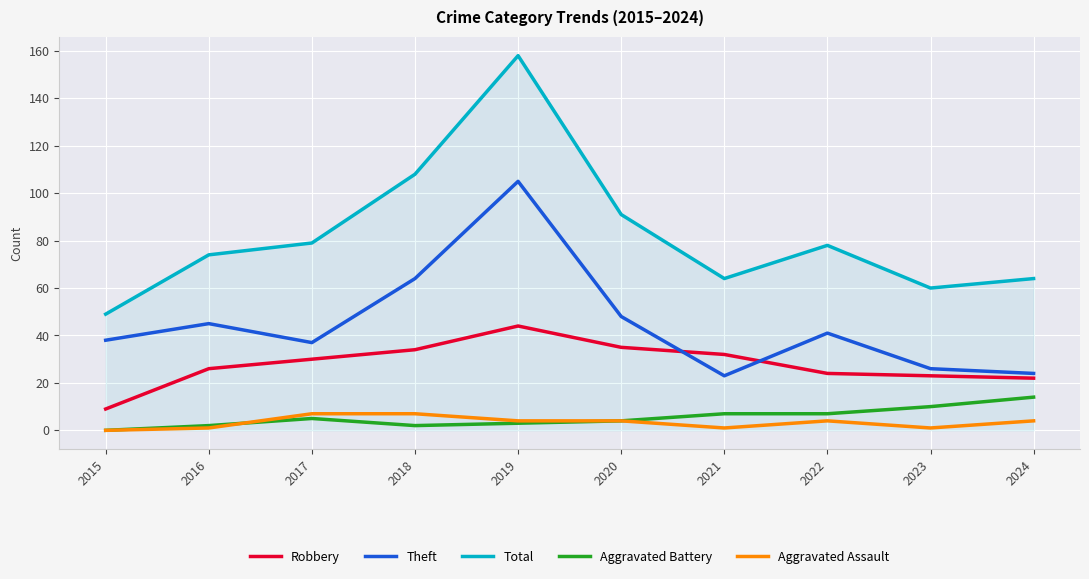

At which label does Robbery reach its minimum?

2015